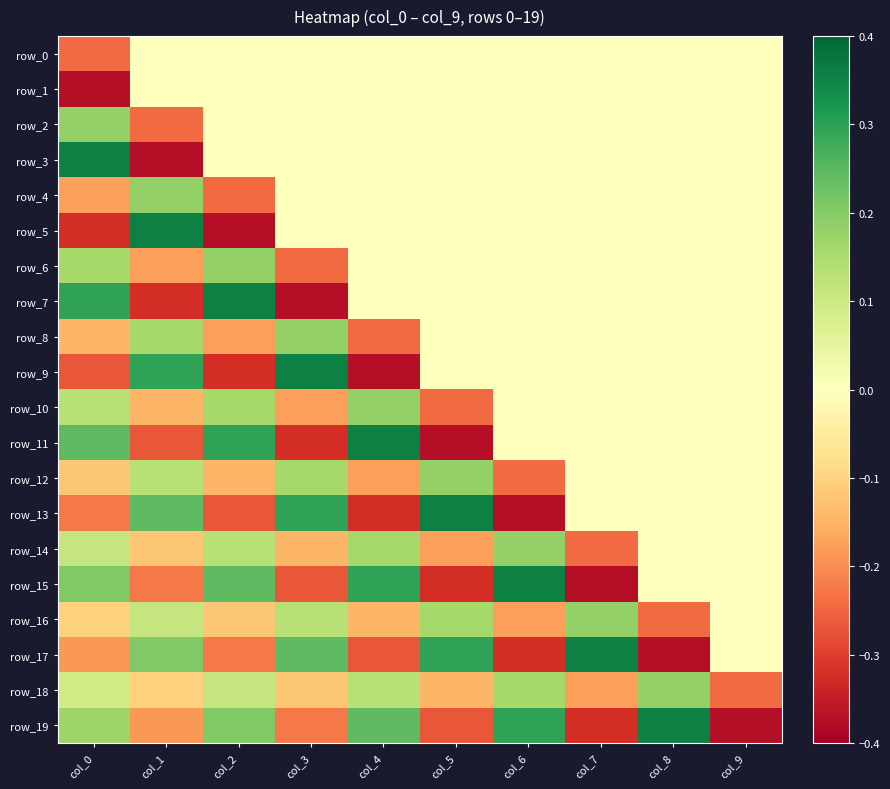

List the labels in order of row_4 value, largest first.

col_1, col_3, col_4, col_5, col_6, col_7, col_8, col_9, col_0, col_2